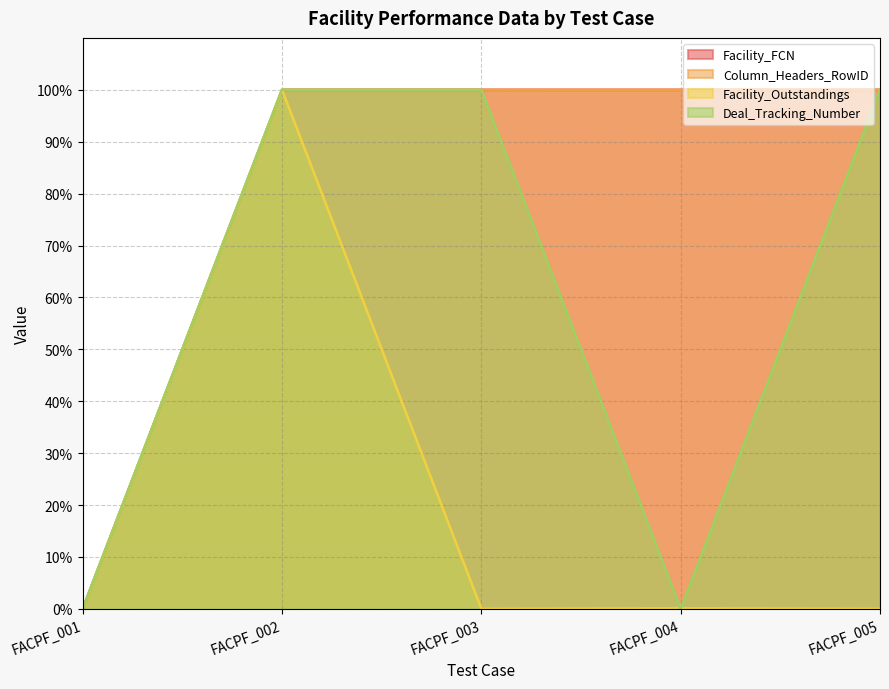

Reading left to right, list all the values displayed in this chart.

Facility_FCN: FACPF_001=0.0	FACPF_002=1.0	FACPF_003=1.0	FACPF_004=1.0	FACPF_005=1.0
Column_Headers_RowID: FACPF_001=0.0	FACPF_002=1.0	FACPF_003=1.0	FACPF_004=1.0	FACPF_005=1.0
Facility_Outstandings: FACPF_001=0.0	FACPF_002=1.0	FACPF_003=0.0	FACPF_004=0.0	FACPF_005=0.0
Deal_Tracking_Number: FACPF_001=0.0	FACPF_002=1.0	FACPF_003=1.0	FACPF_004=0.0	FACPF_005=1.0